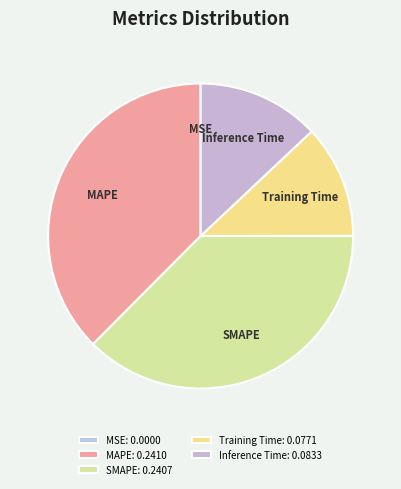

The Training Time slice represents 12% of the pie. True or false?

True